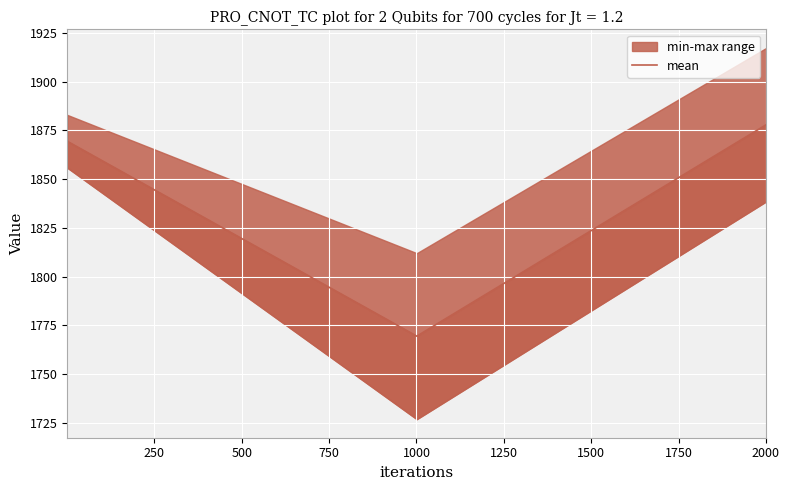

Is it true that the value at 500 is 853.7?

False